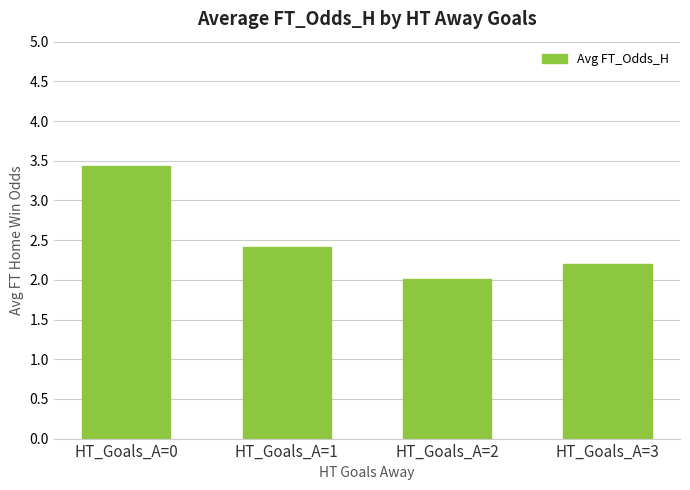

Which category has the lowest value across all series?

HT_Goals_A=2